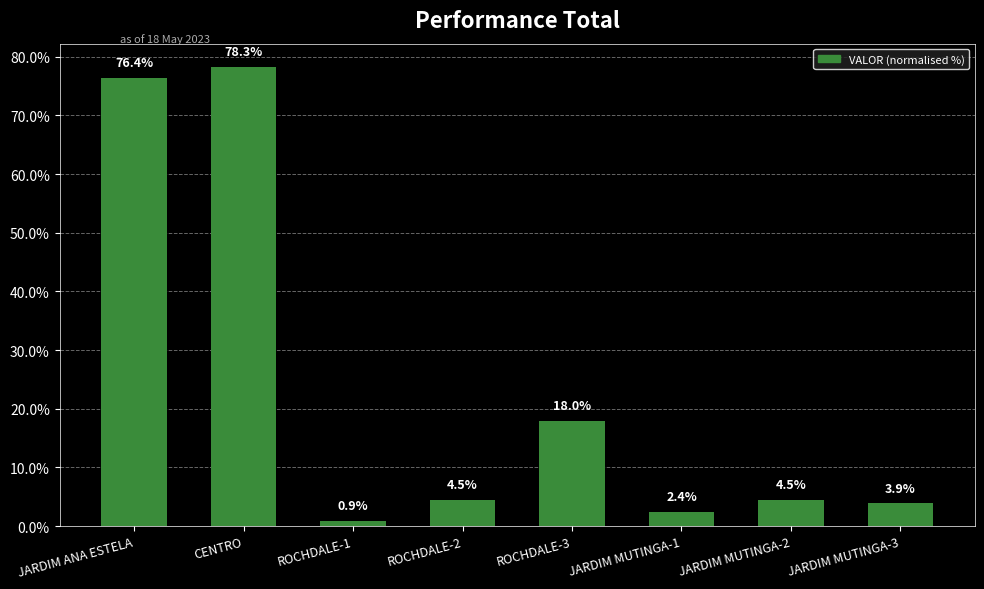

What is the minimum value shown in the chart?

0.9